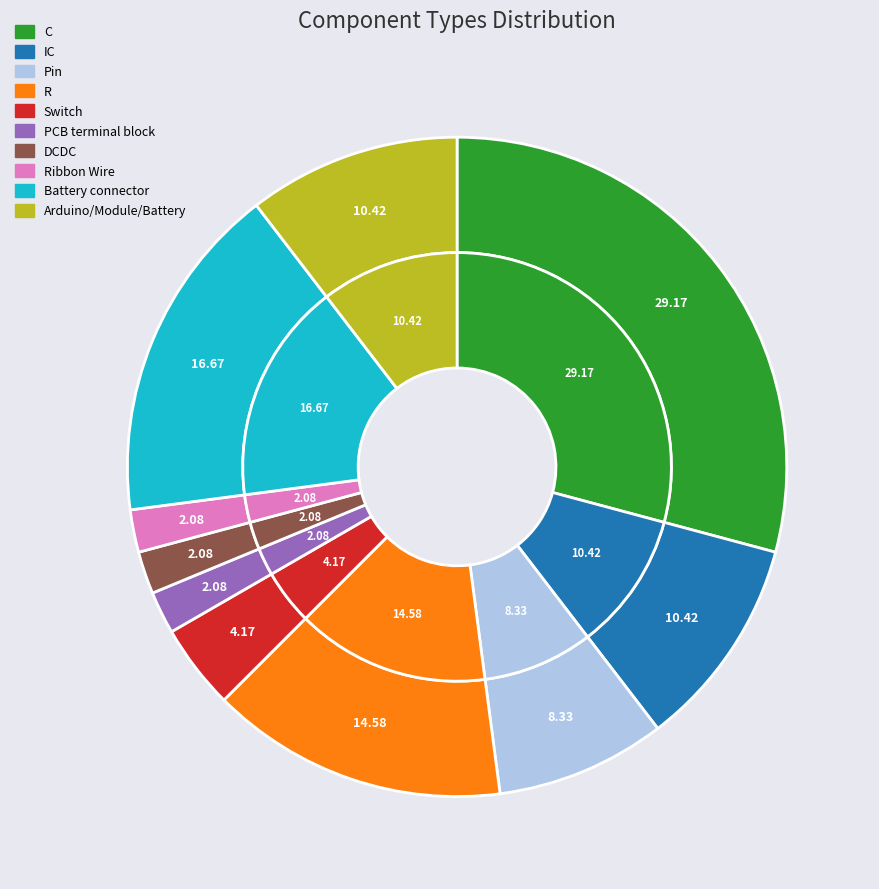

To the nearest percent, what is the difference between the largest and smallest slice percentages?

27%